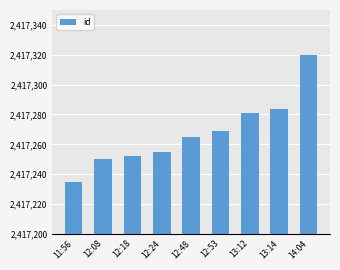

How many distinct data groups are displayed?

1